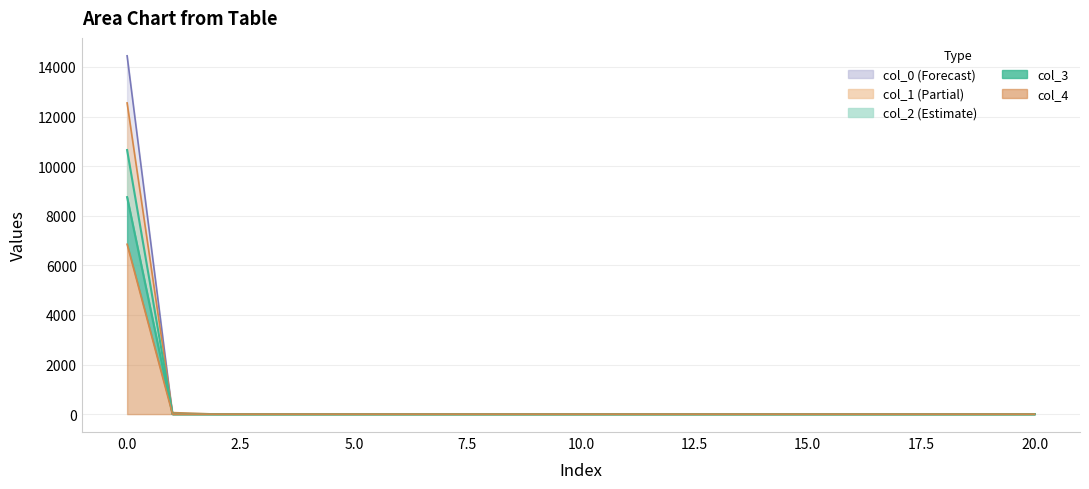

How many distinct data groups are displayed?

5